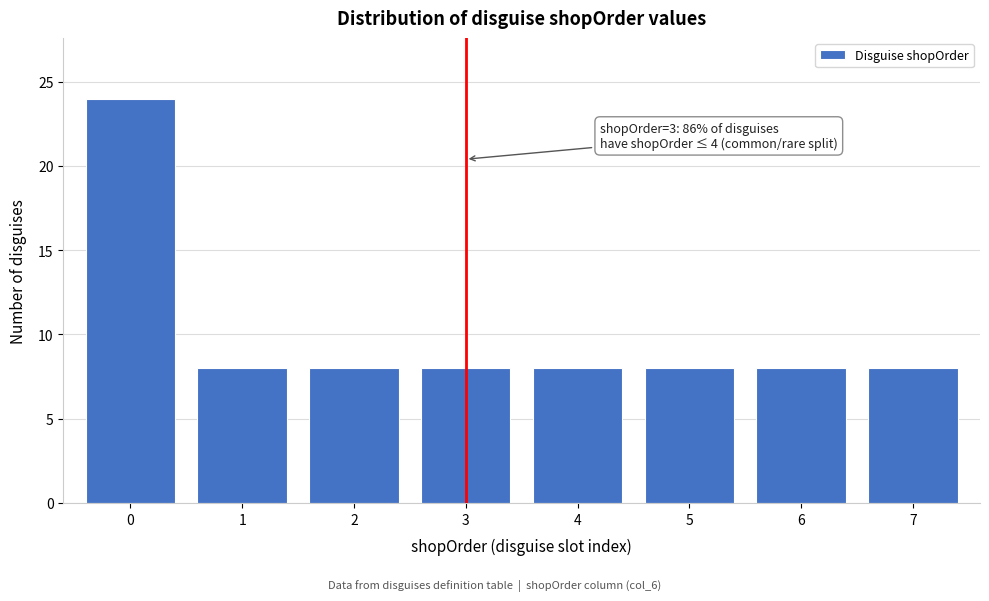

Reading right to left, what are all the values shown in this chart?

7=8	6=8	5=8	4=8	3=8	2=8	1=8	0=24